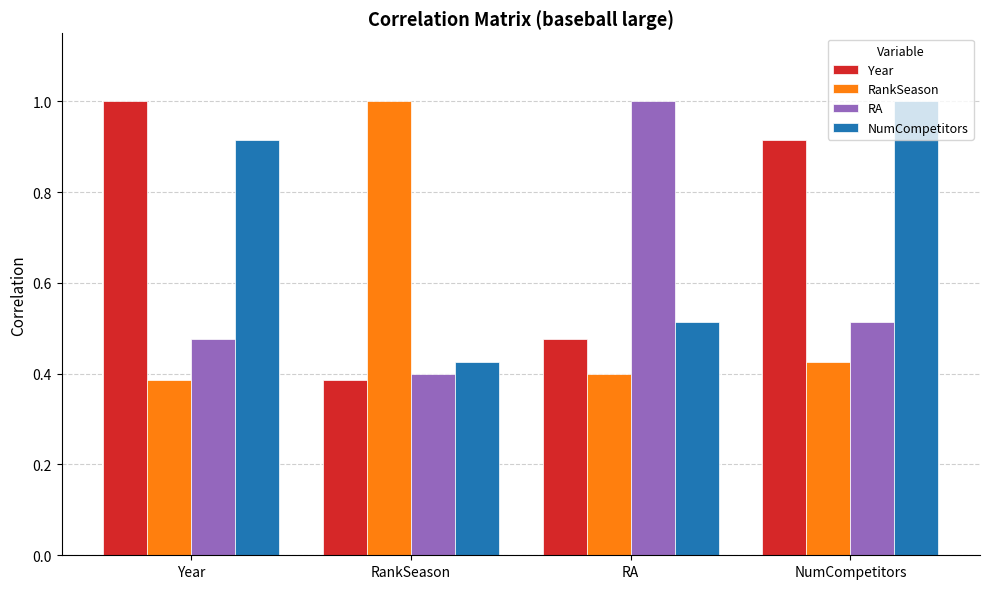

The value of RankSeason at RankSeason is 0.4. True or false?

False